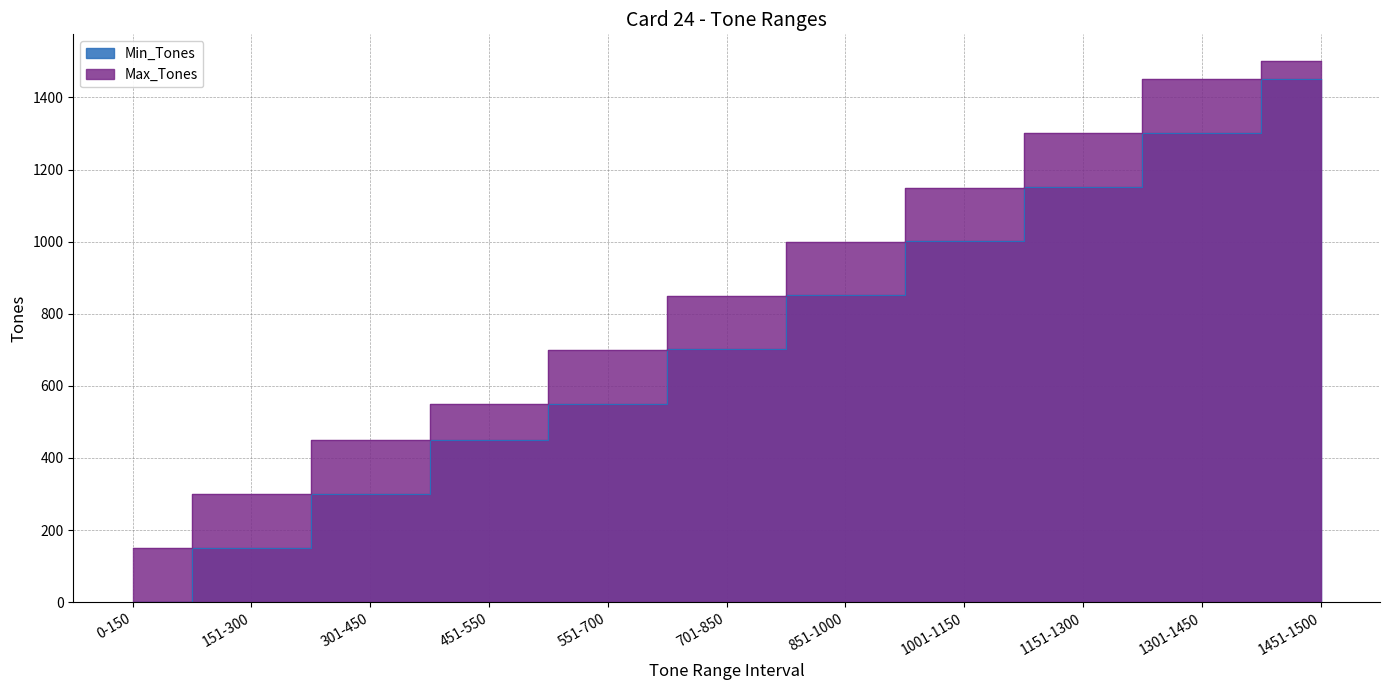

Between 1001-1150 and 151-300, which is larger?

1001-1150